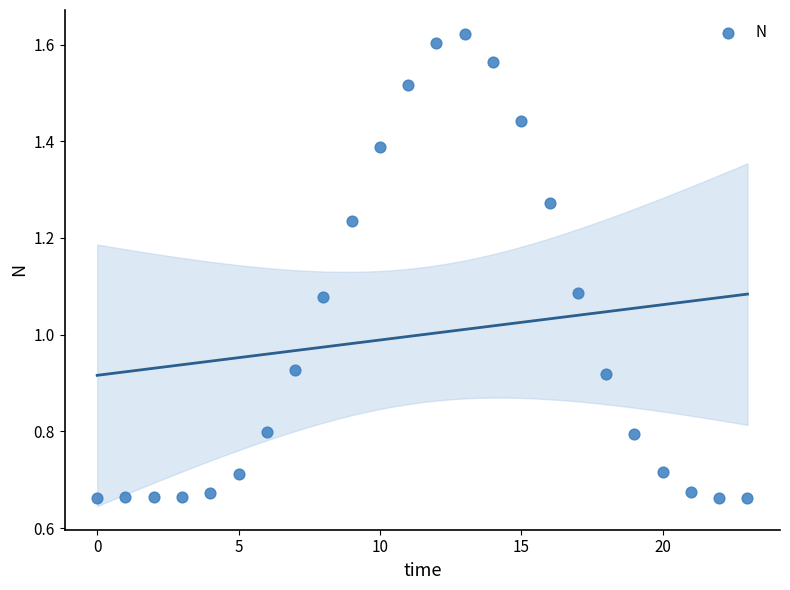

What is the range of Y values (max minus min)?

1.0